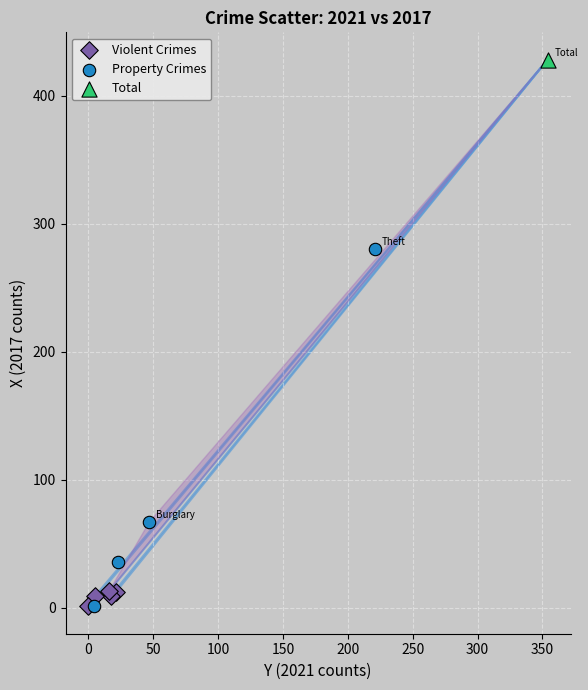

What are all the series names shown in the legend?

Violent Crimes, Property Crimes, Total